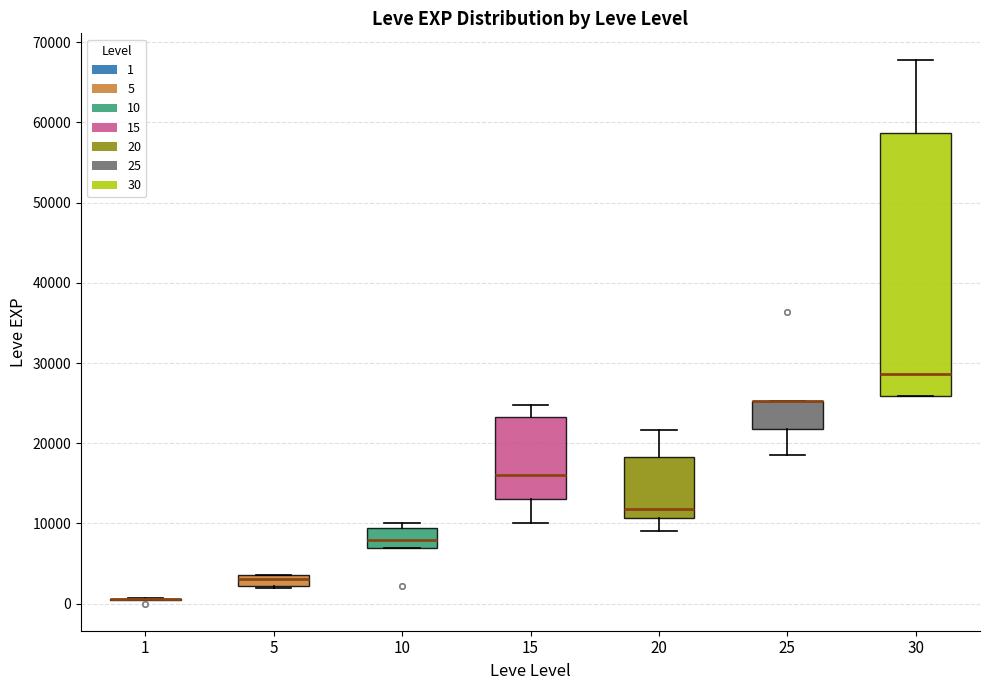

Which box is the tallest, from its lower edge to its upper edge?

30